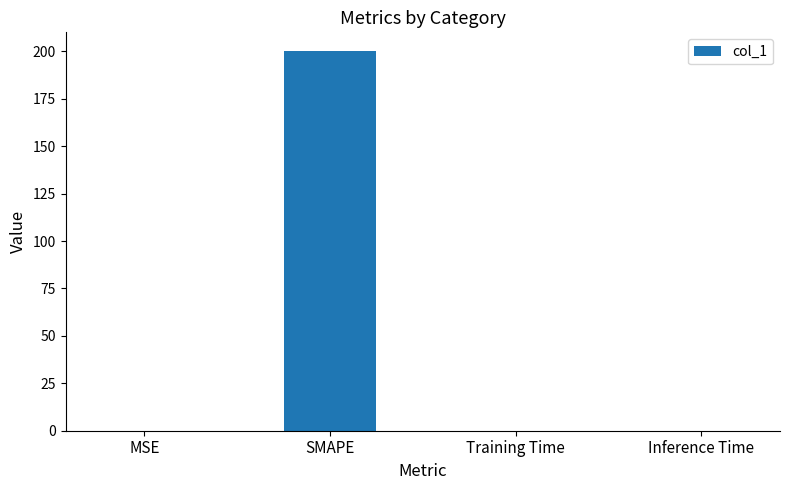

The chart shows a value of 200.0 at SMAPE. True or false?

True